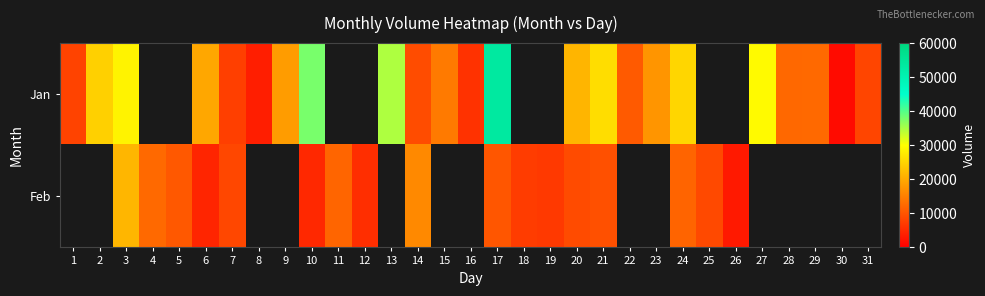

How many values in the Jan series are below 17614?

11